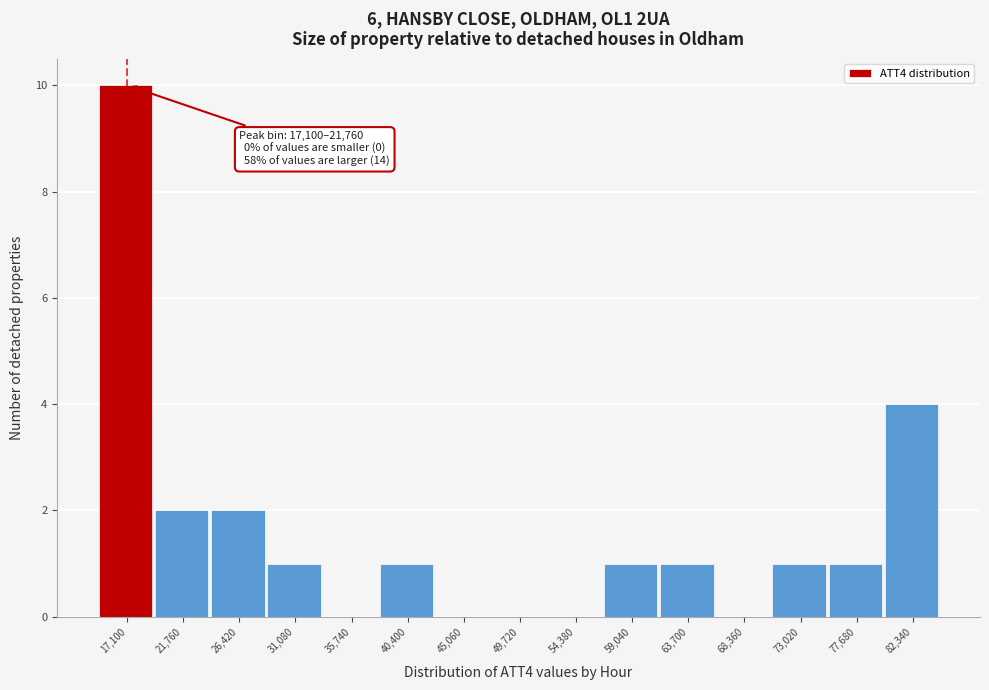

Reading left to right, list all the values displayed in this chart.

17,100=10	21,760=2	26,420=2	31,080=1	35,740=0	40,400=1	45,060=0	49,720=0	54,380=0	59,040=1	63,700=1	68,360=0	73,020=1	77,680=1	82,340=4